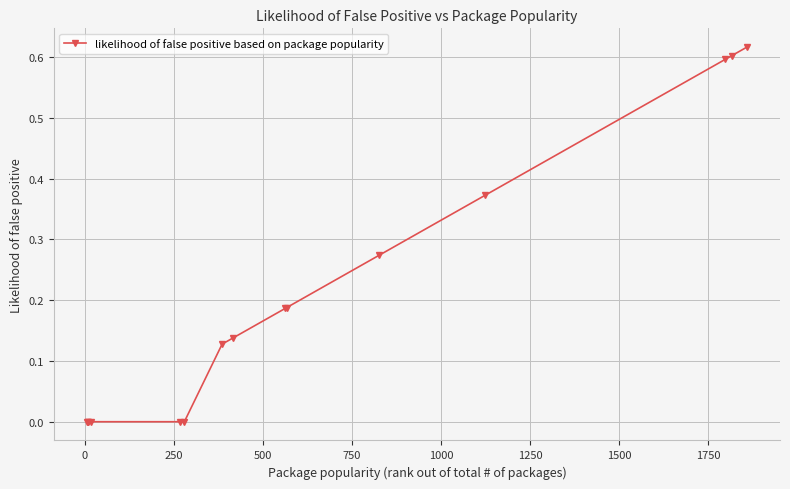

What is the sum of all values?

3.1